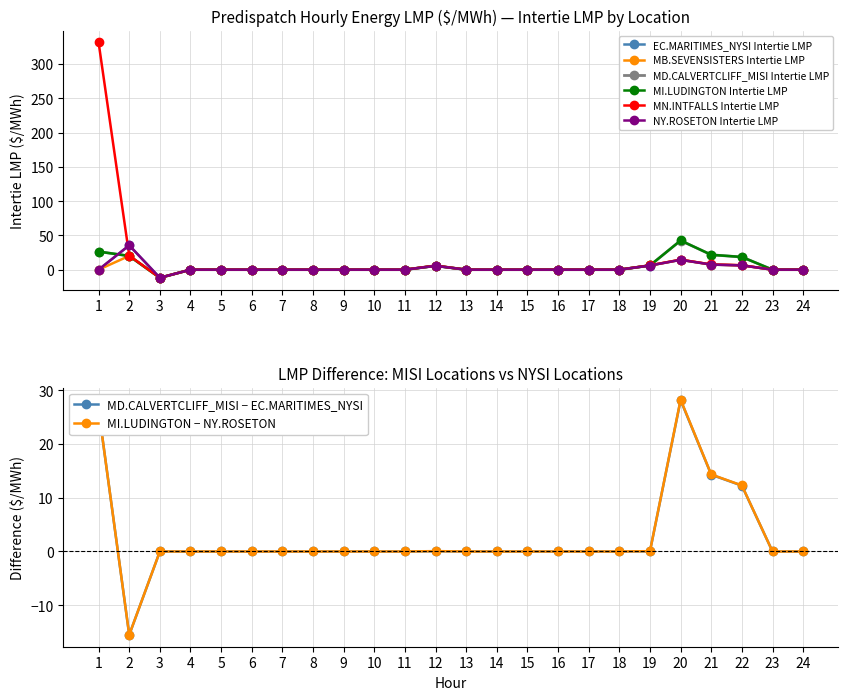

How many positive values does the MB.SEVENSISTERS Intertie LMP series have?

6